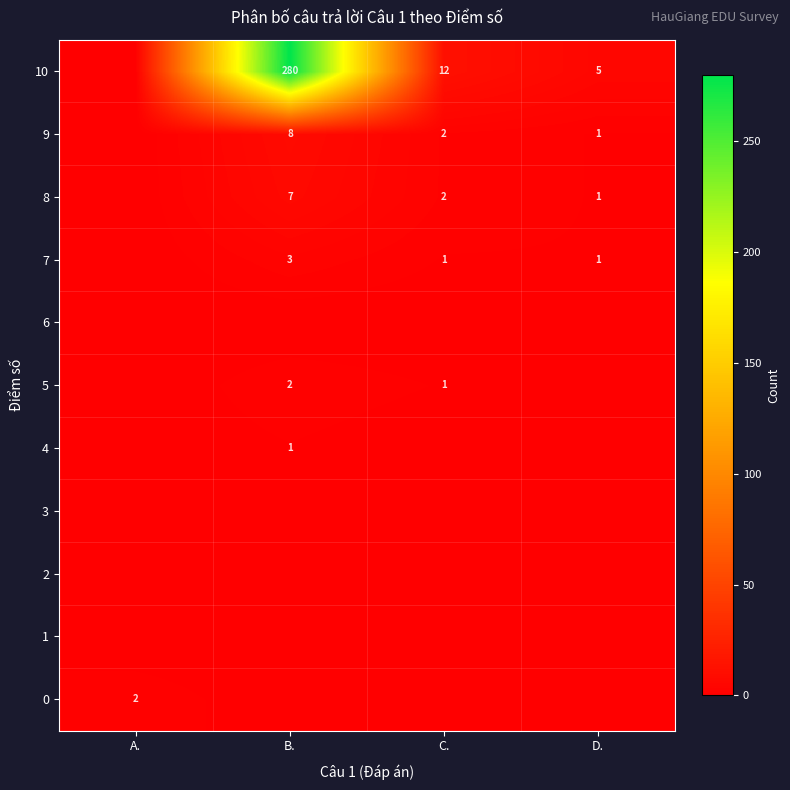

Is it true that 10 equals 19 at C.?

False